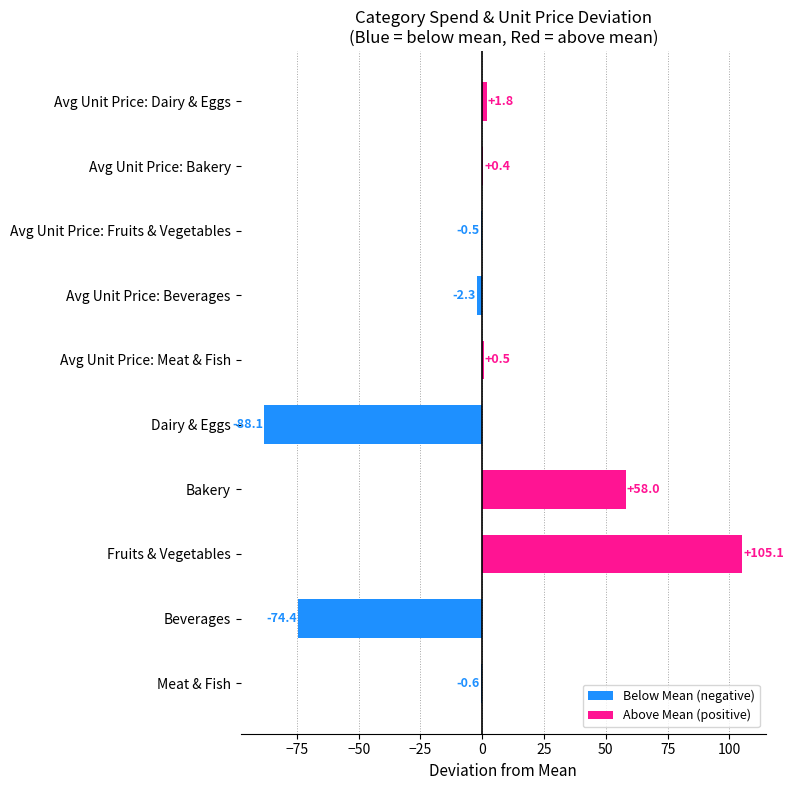

What is the sum of the values at Avg Unit Price: Dairy & Eggs and Avg Unit Price: Fruits & Vegetables?

1.3